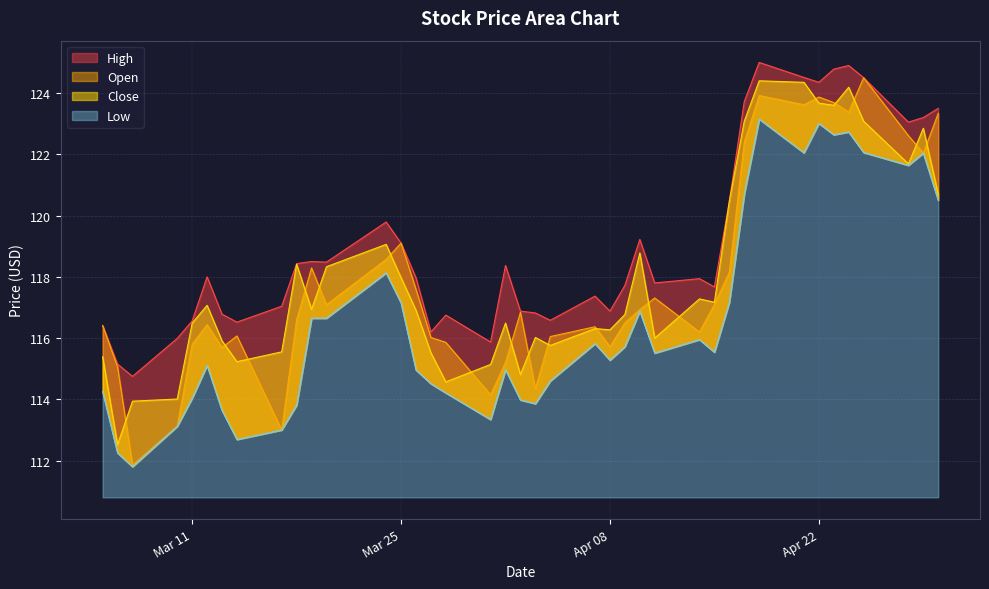

True or false: Low and Close intersect in this chart.

False